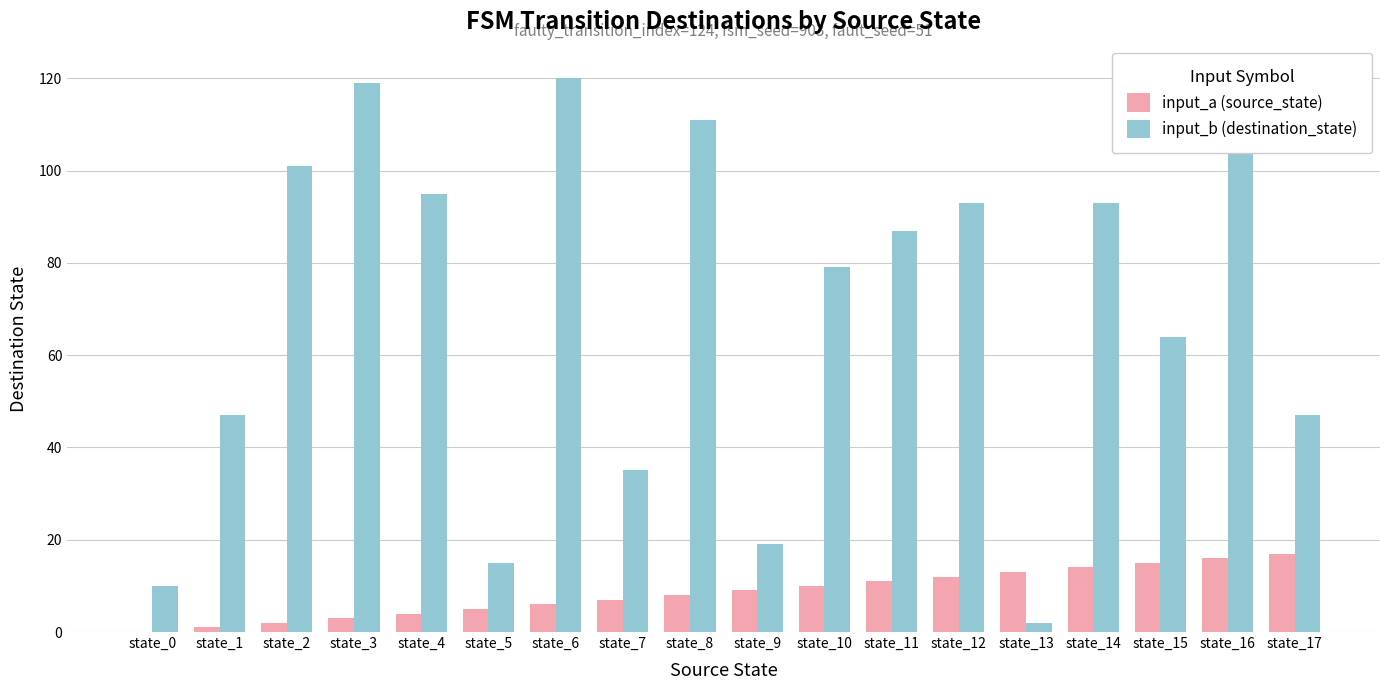

Which label corresponds to the largest value in the chart?

state_16